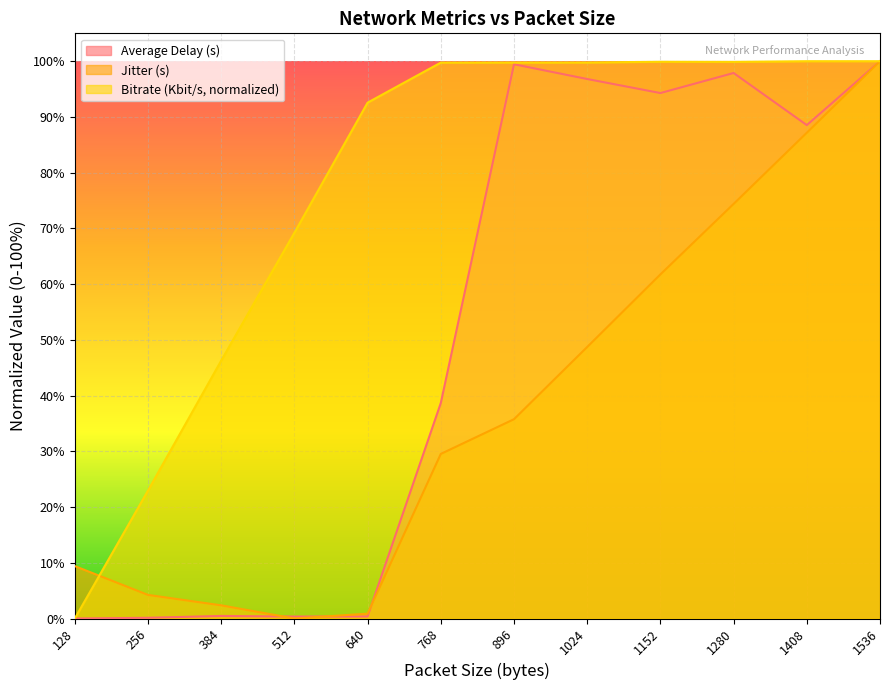

At which category does Average Delay (s) reach its first local valley?

512